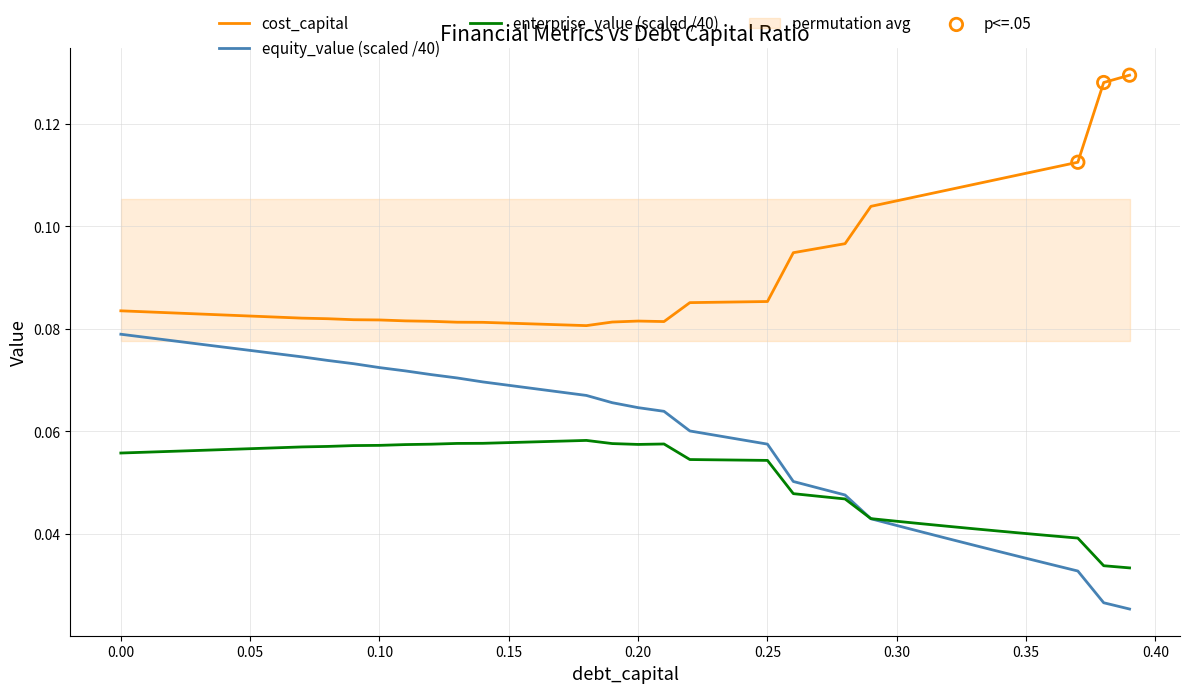

What are all the series names shown in the legend?

cost_capital, equity_value, enterprise_value